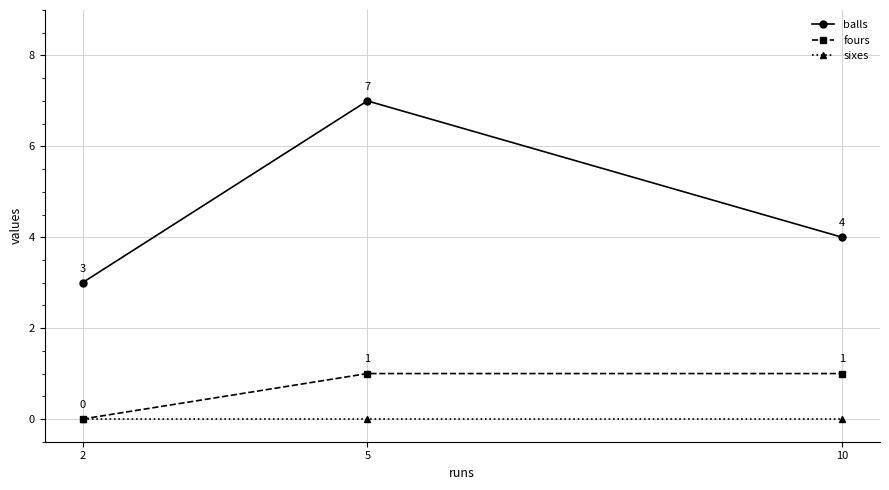

Which series has the largest range (max minus min)?

balls